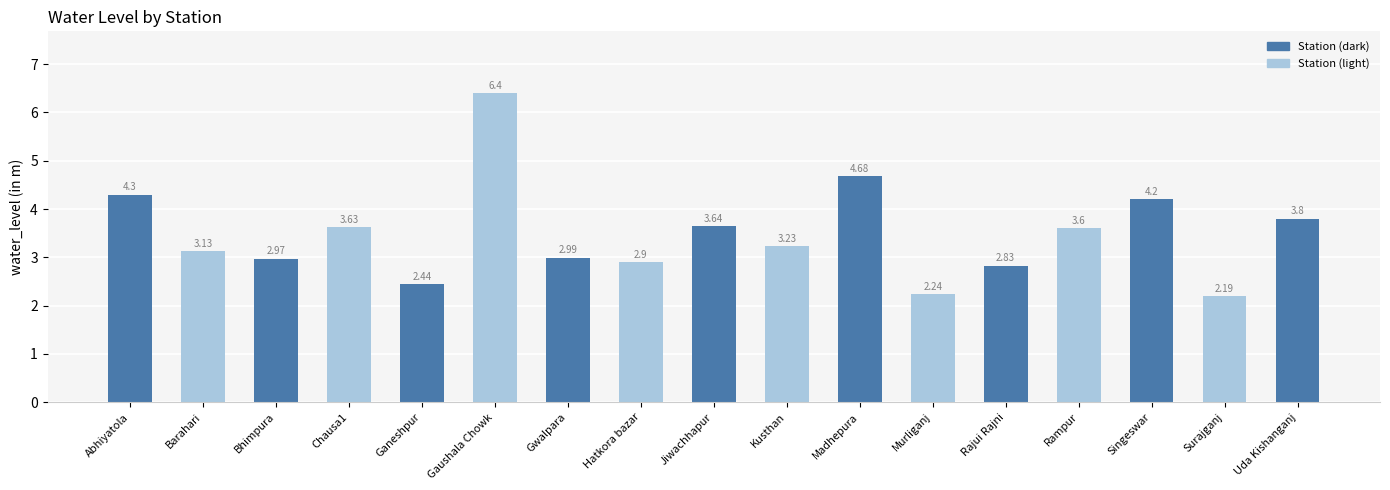

At which category does the chart reach its peak across all series?

Gaushala Chowk